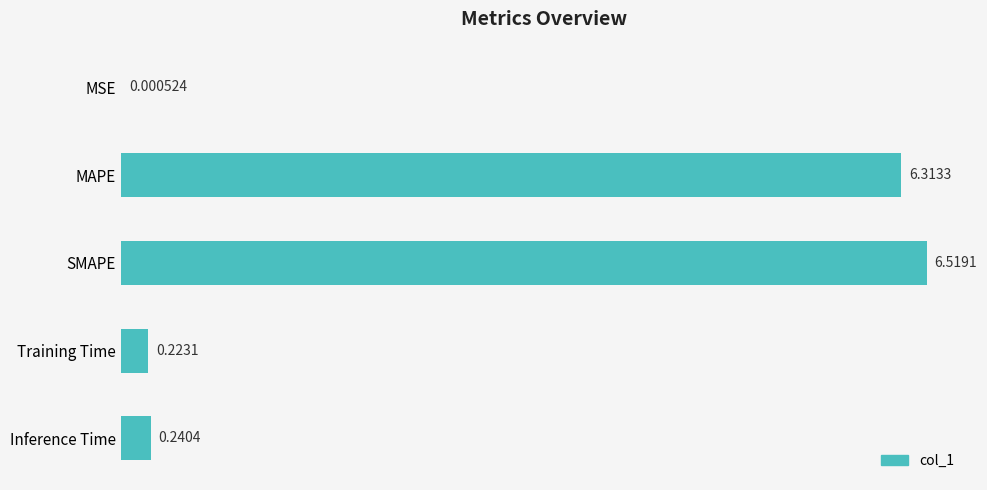

What is the sum of all values?

13.3